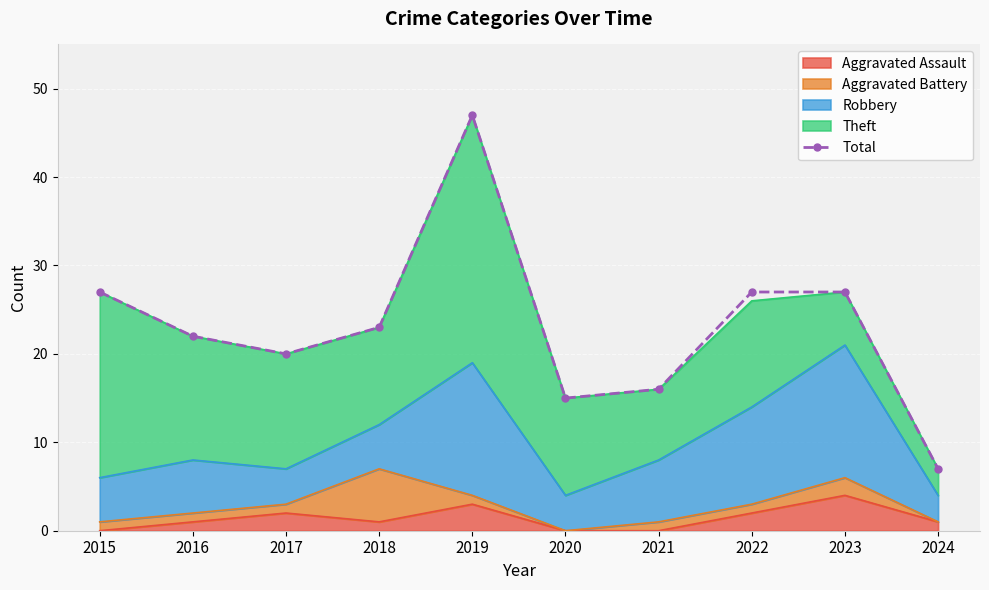

The chart shows a value of 12 at 2024. True or false?

False